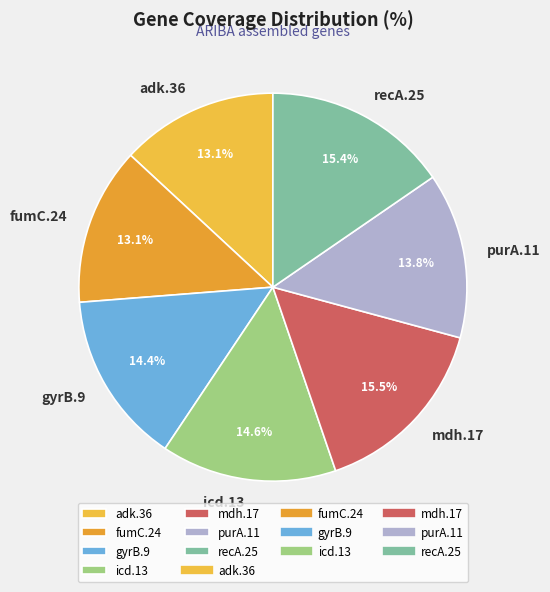

Is the sum of recA.25 and icd.13 greater than half?

No